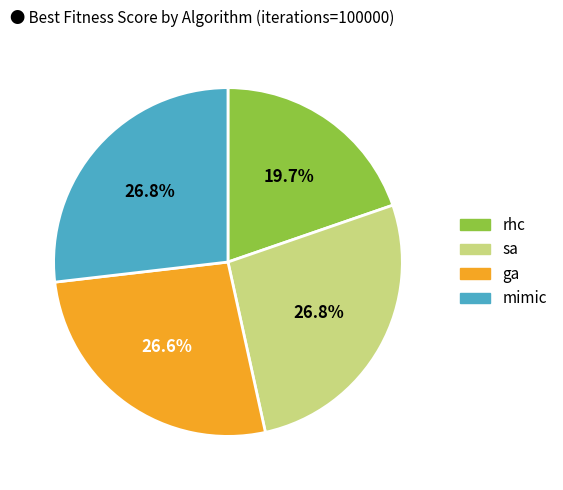

Does any single category account for the majority?

No